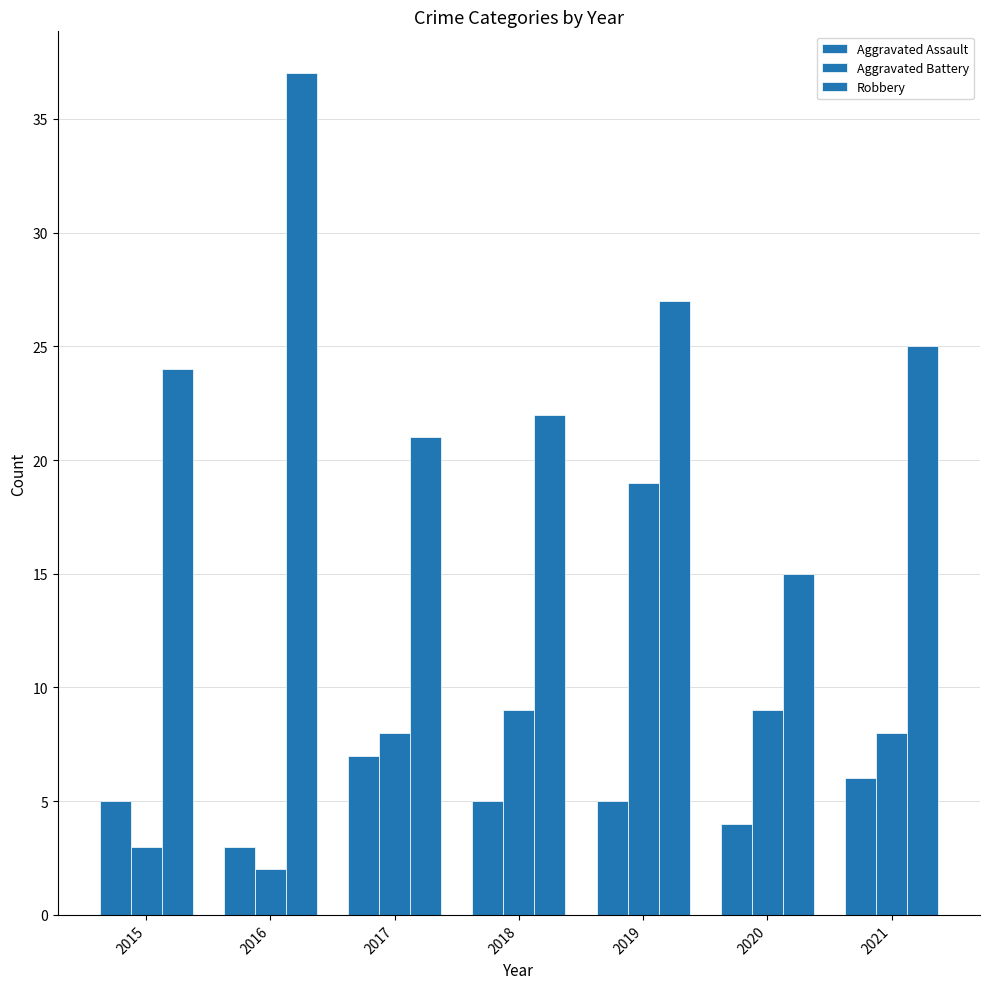

The value of Aggravated Battery at 2016 is 3. True or false?

False